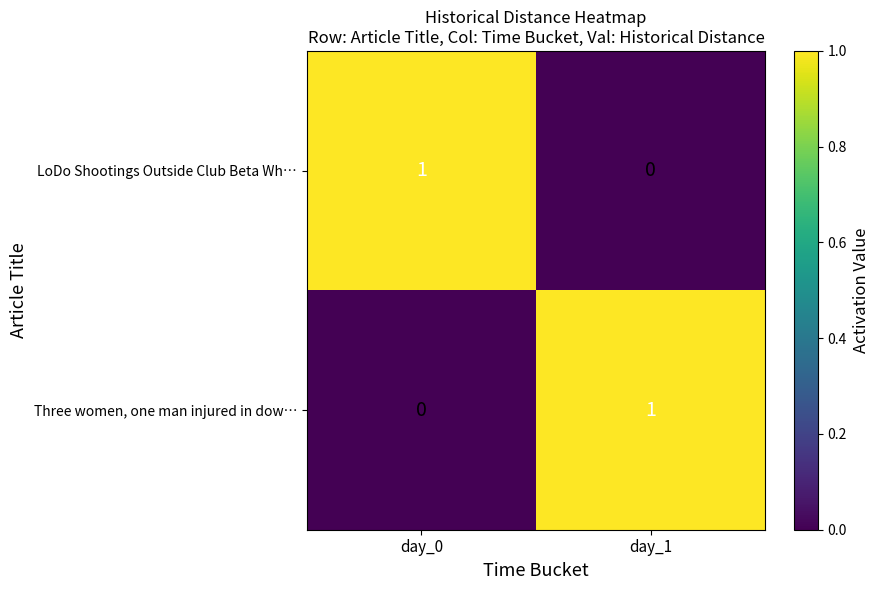

At day_1, list the series in order from largest to smallest.

Three women, one man injured in dow…, LoDo Shootings Outside Club Beta Wh…